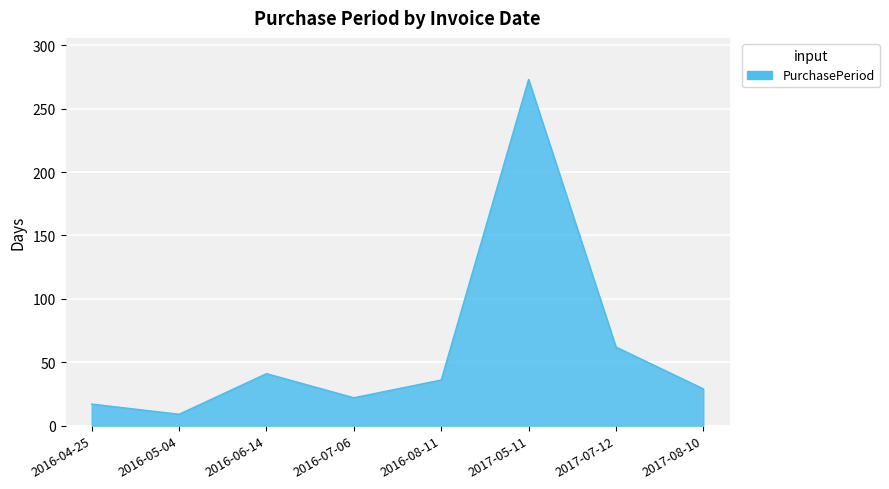

How many values are below 36?

4